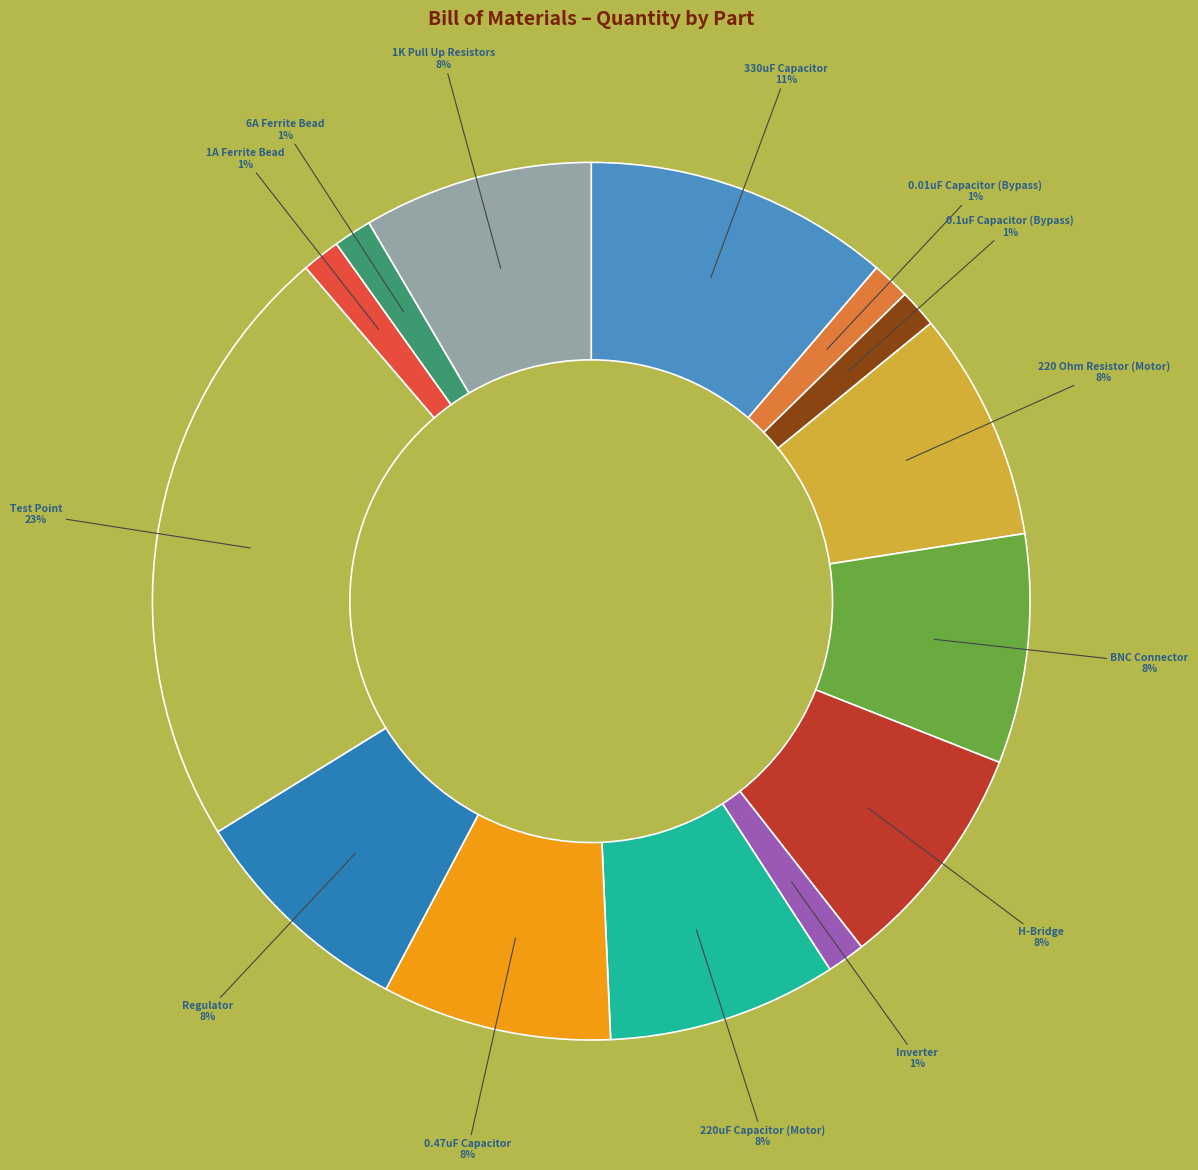

How many segments does this pie chart have?

14